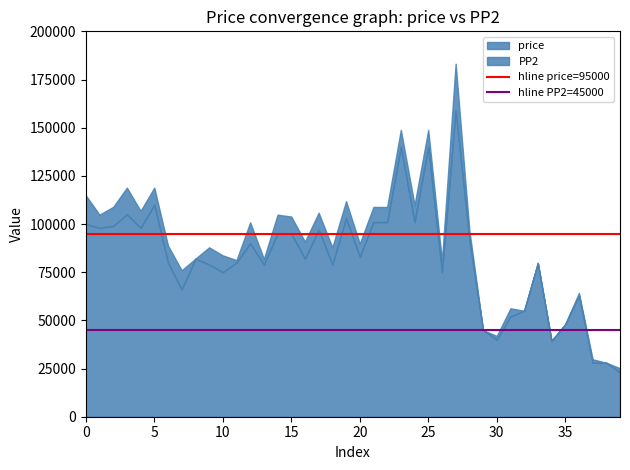

The value of hline price=95000 at 0 is 95000. True or false?

True